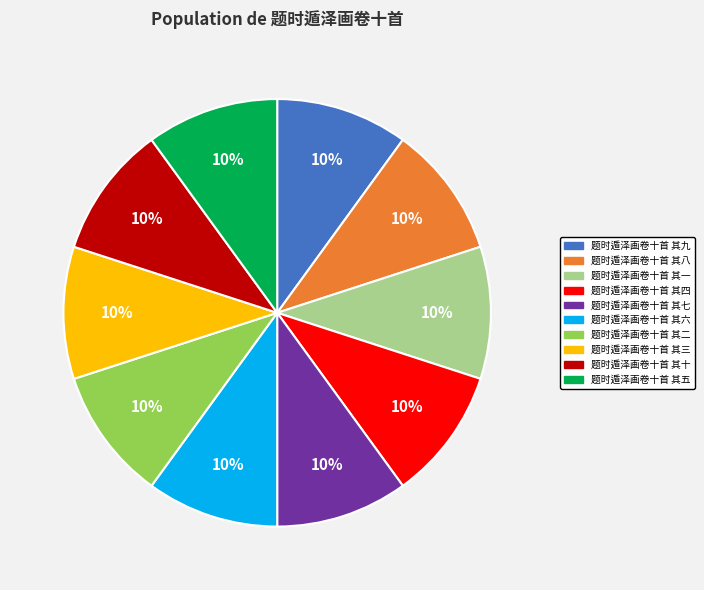

What is the ratio of the value at 题时遁泽画卷十首 其八 to the value at 题时遁泽画卷十首 其七?

1.0